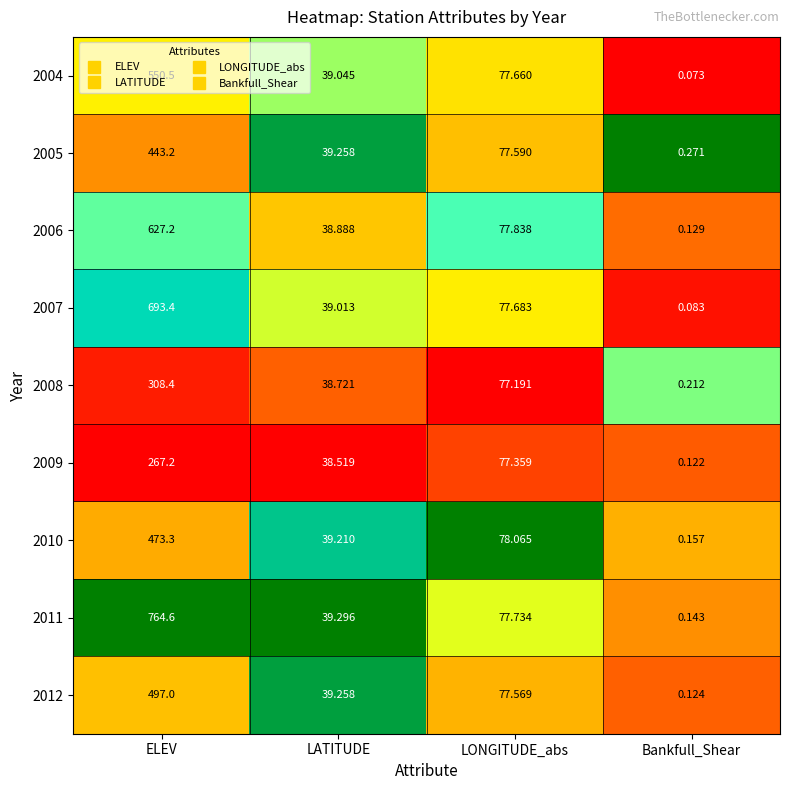

Rank the categories by 2012 value from highest to lowest.

ELEV, LONGITUDE_abs, LATITUDE, Bankfull_Shear